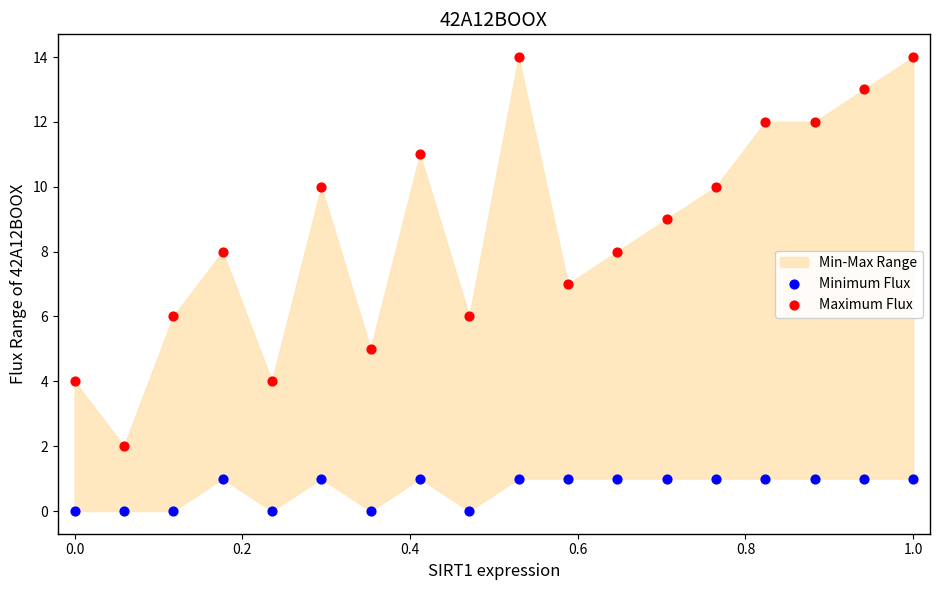

Across all data points, what is the range of Y values (max minus min)?

14